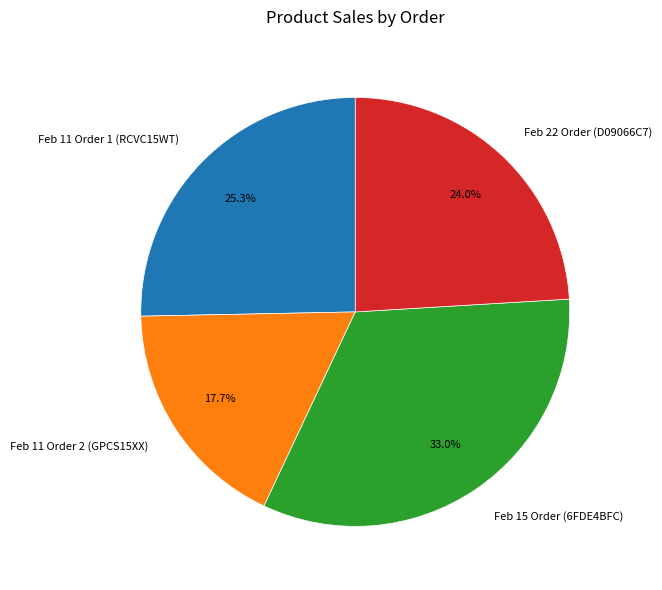

To the nearest percent, what is the difference between the largest and smallest slice percentages?

15%